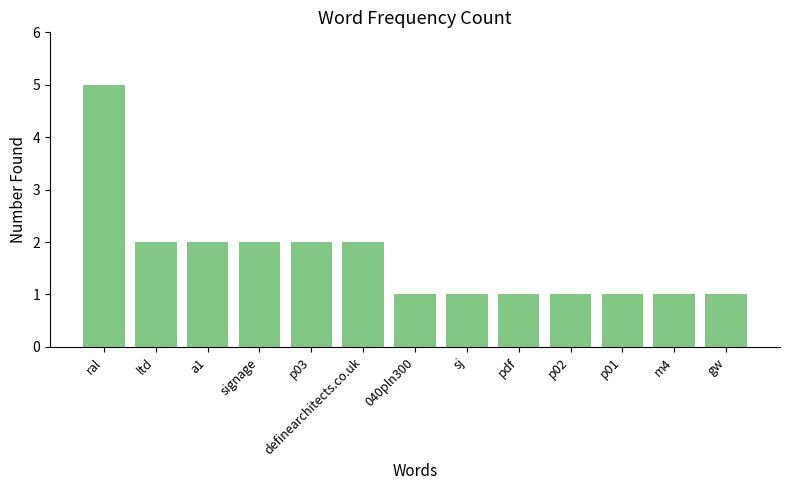

What is the value of the 10th bar from the left?

1